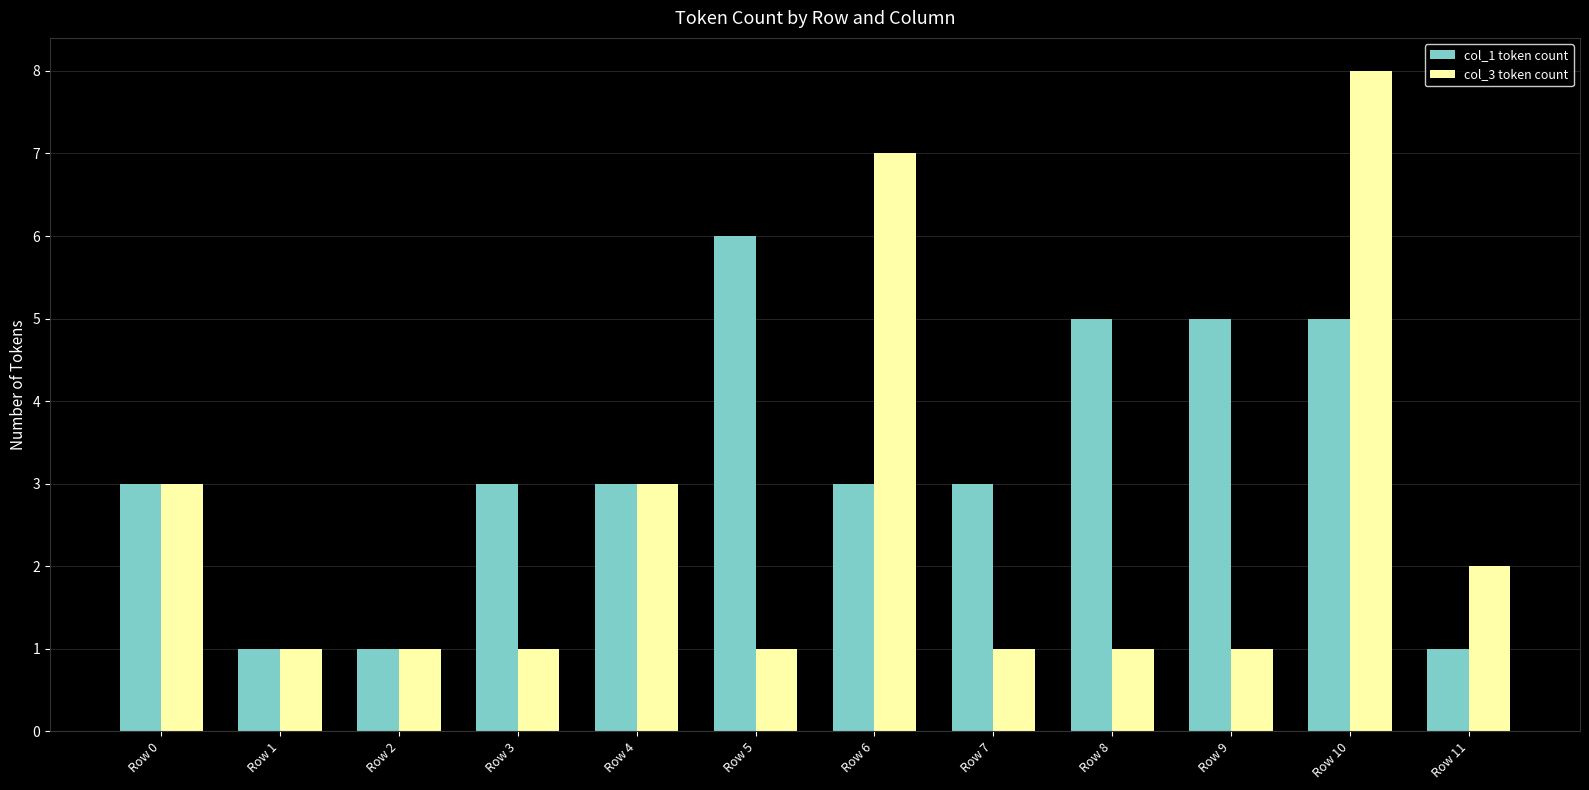

What is the sum of all col_3 token count values?

30